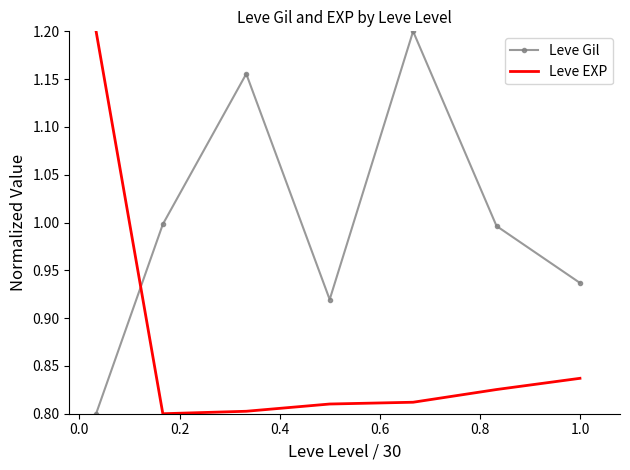

How many series are shown in this chart?

2